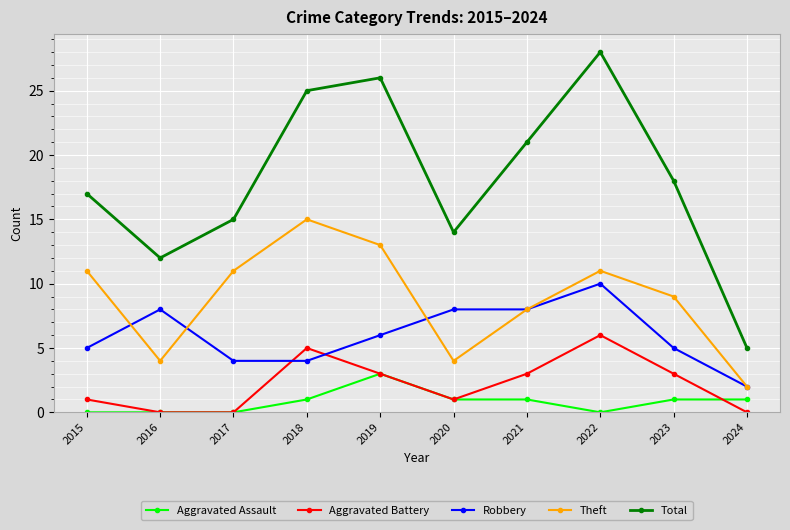

True or false: Total and Aggravated Assault cross at least once.

False